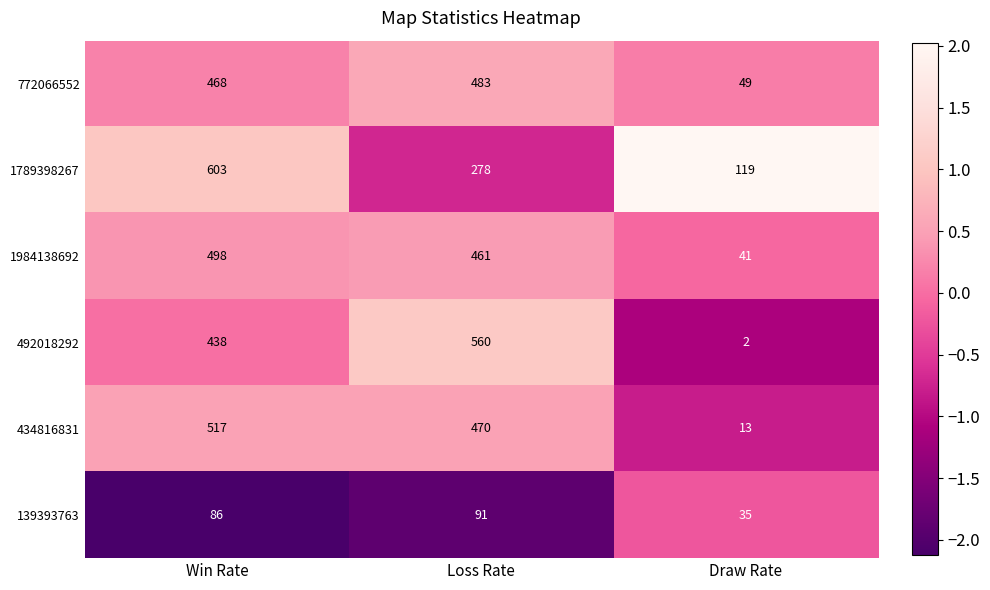

What is the sum of all 1984138692 values?

1000